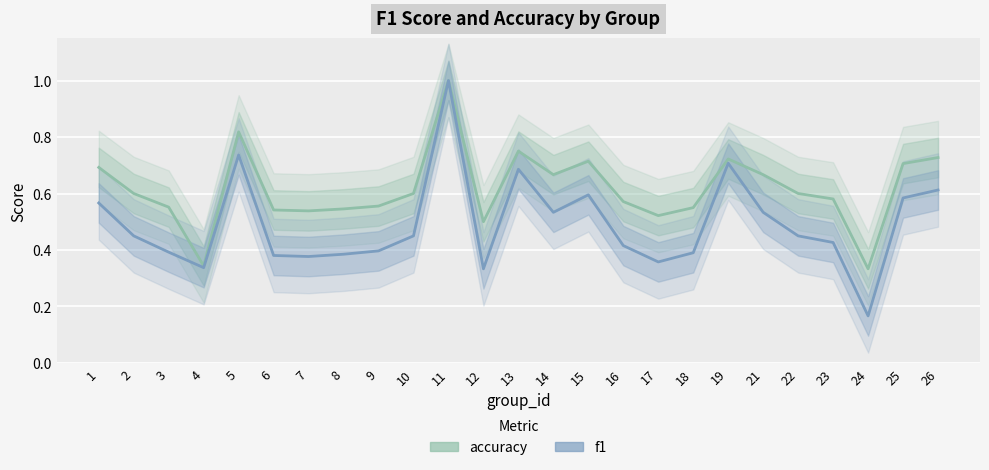

The f1 series shows 0.3 at 6. True or false?

False